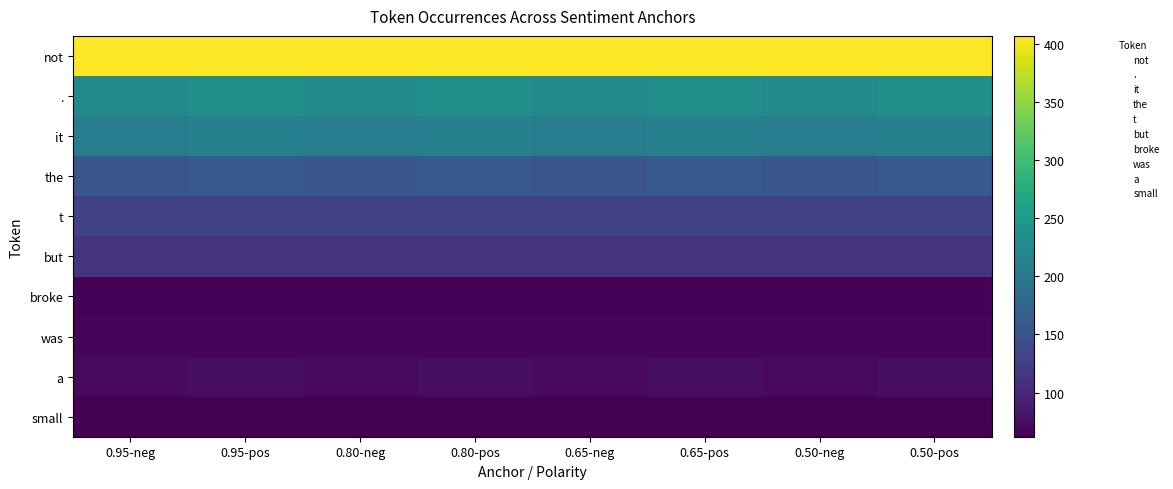

What is the spread (max minus min) of values at 0.65-neg?

345